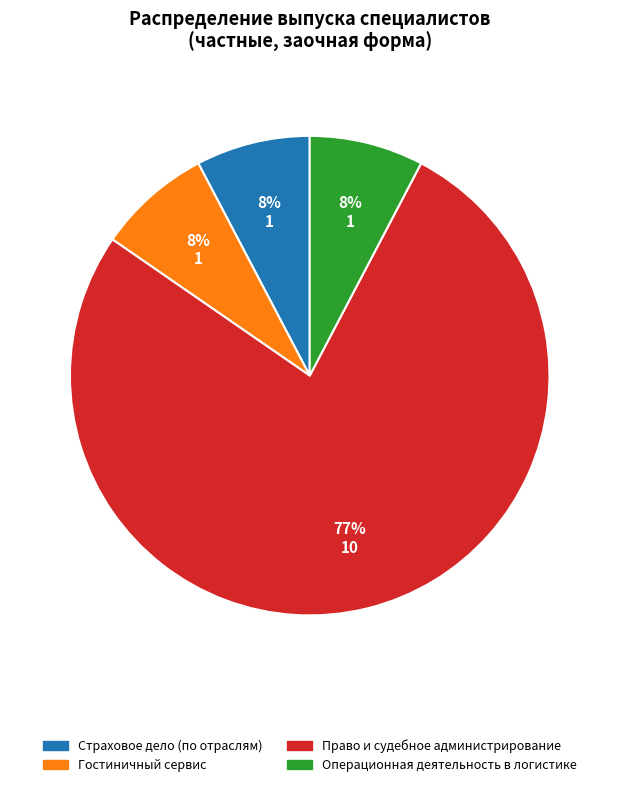

Which category has the biggest portion of the pie?

Право и судебное администрирование